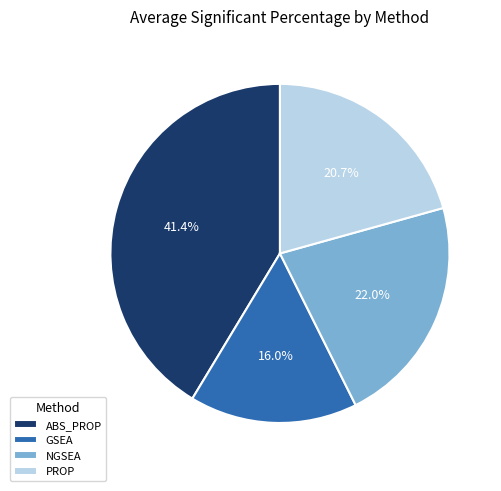

The ABS_PROP slice represents 51% of the pie. True or false?

False